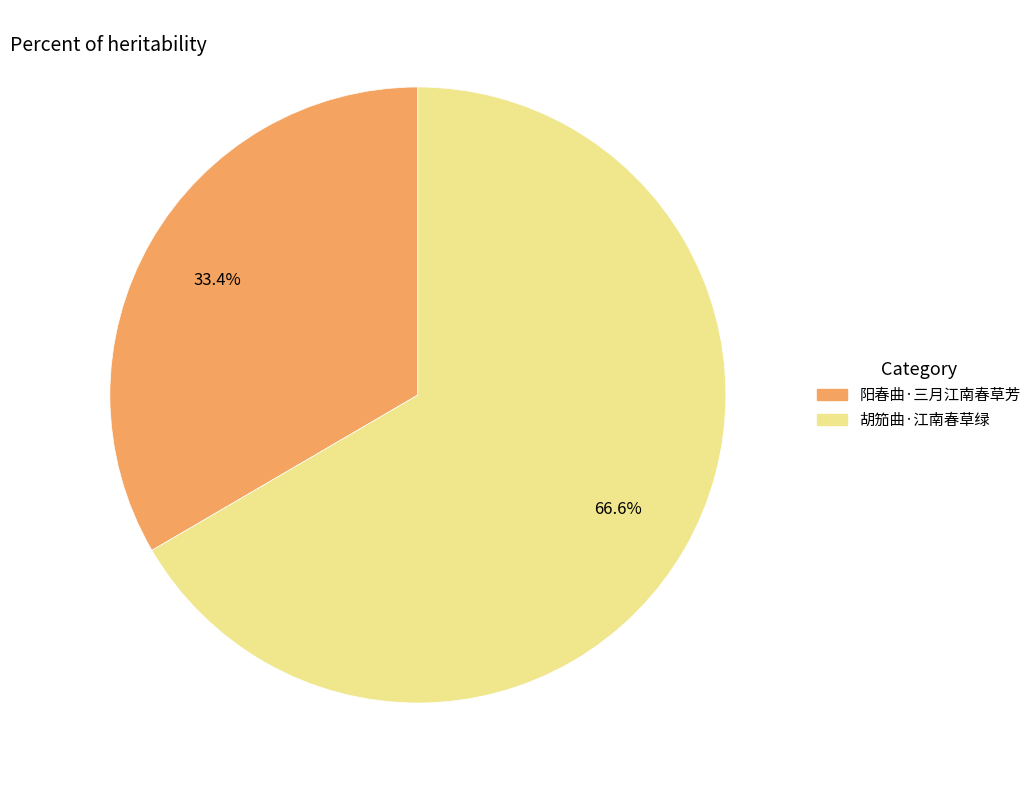

What percentage is the 阳春曲·三月江南春草芳 slice, to the nearest percent?

33%